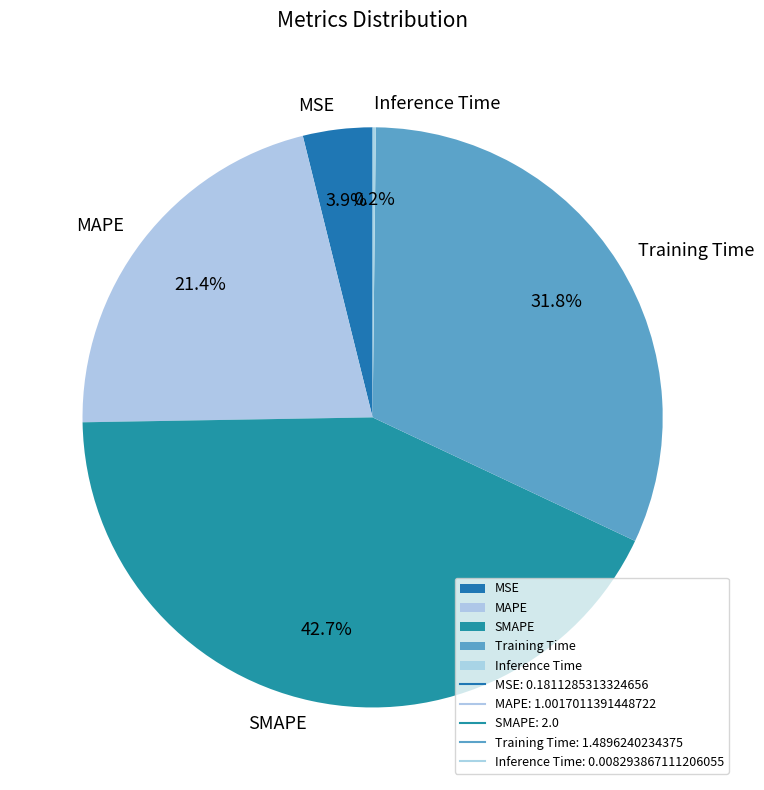

Between Training Time and MAPE, which is larger?

Training Time